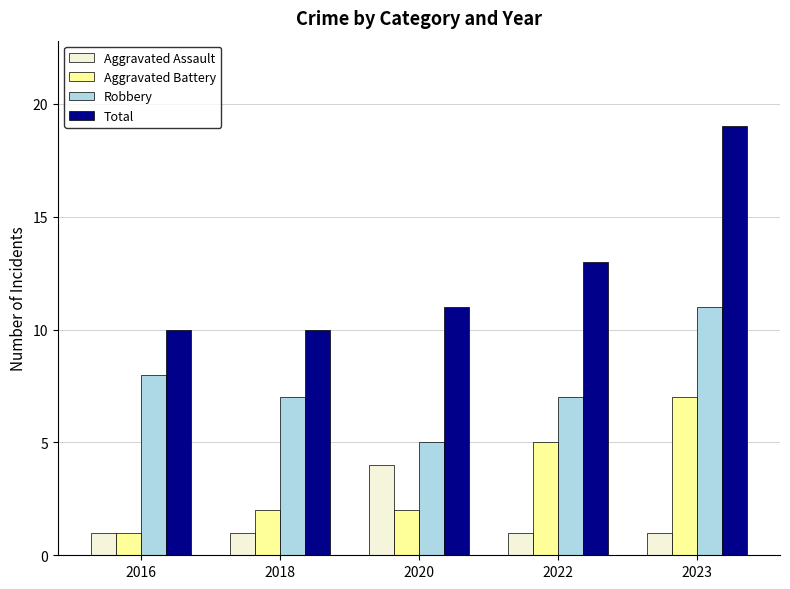

What is the value of the Total bar at the 5th from the left?

19